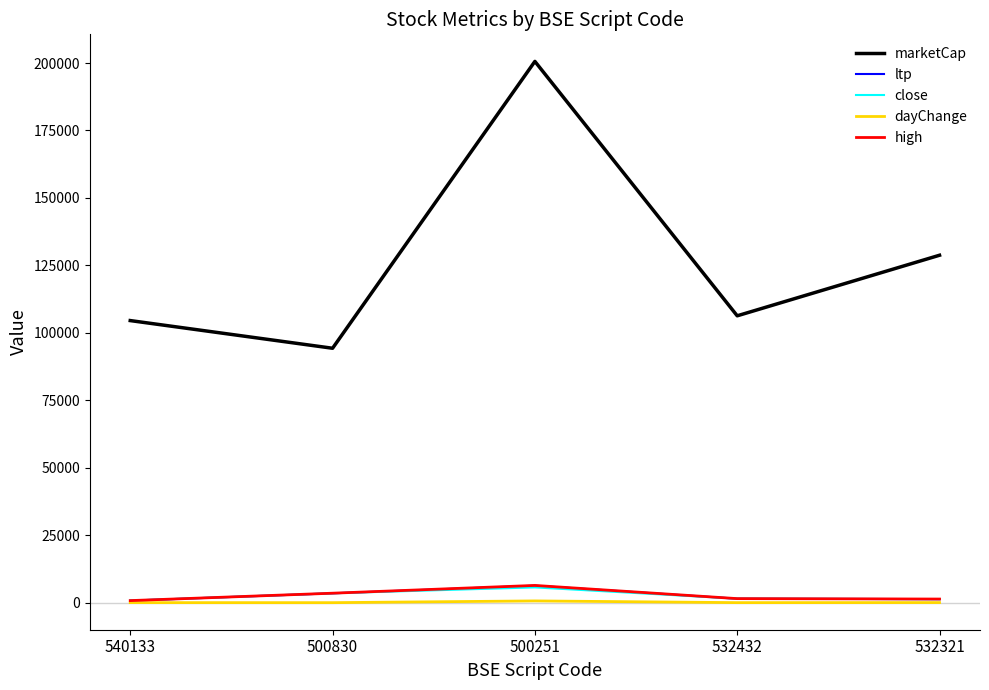

True or false: marketCap and dayChange cross at least once.

False